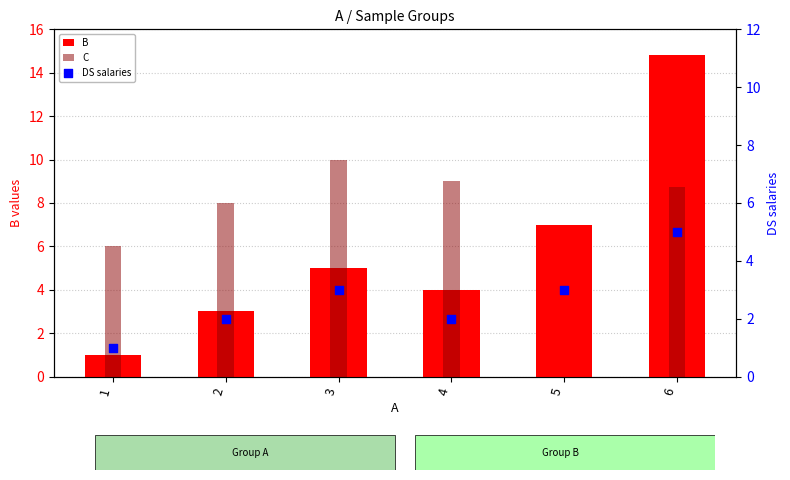

What are all the series names shown in the legend?

B, C, DS salaries